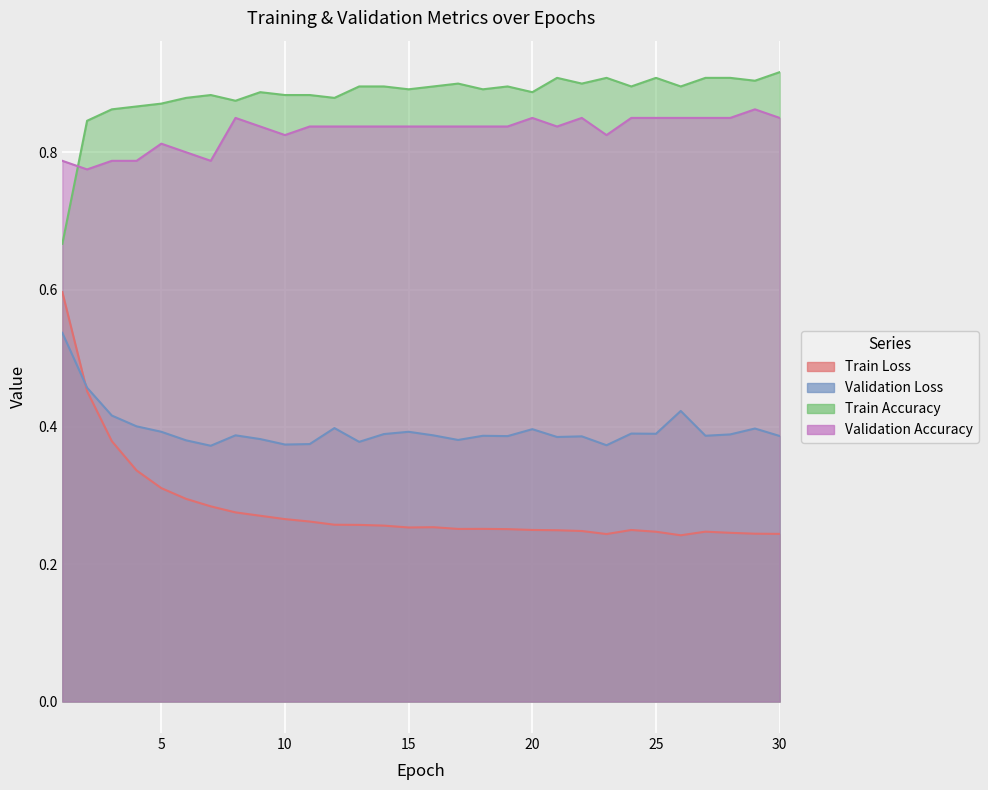

How many interior local peaks does the Validation Loss series have?

9